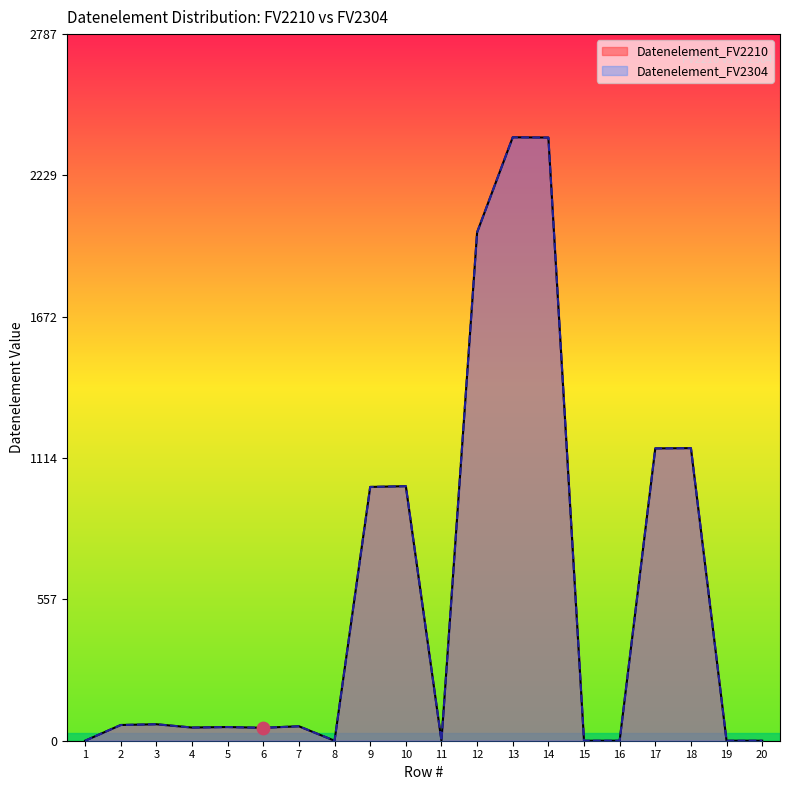

Is the value of Datenelement_FV2304 at 18 greater than the value of Datenelement_FV2210 at 2?

Yes